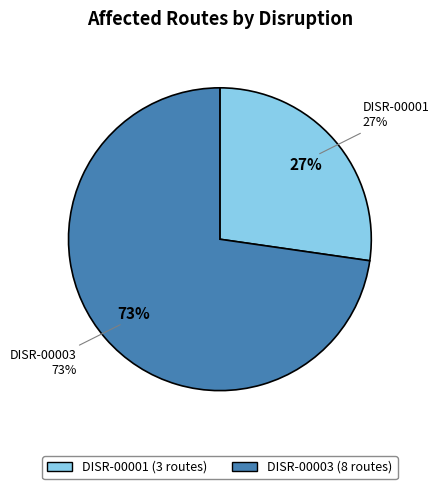

Which has a higher value, DISR-00003 or DISR-00001?

DISR-00003